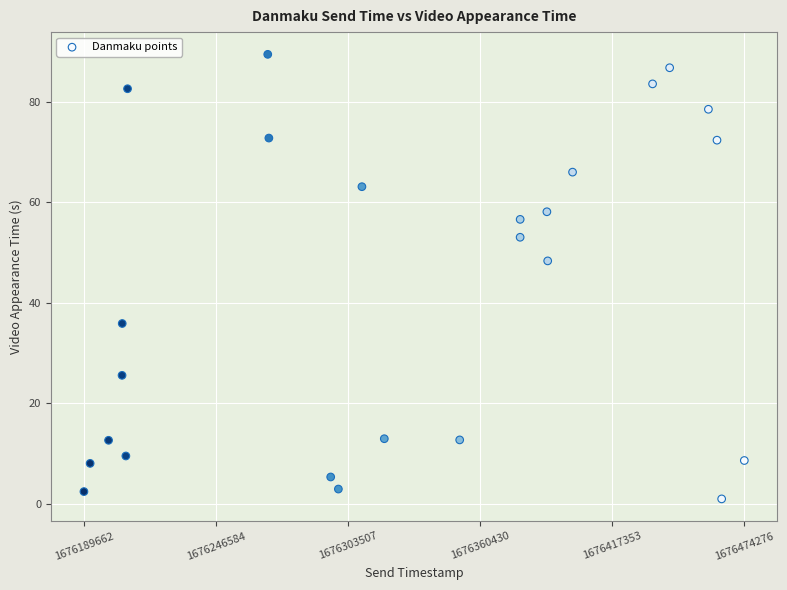

What Y value in the scatter plot is closest to 45?

48.4